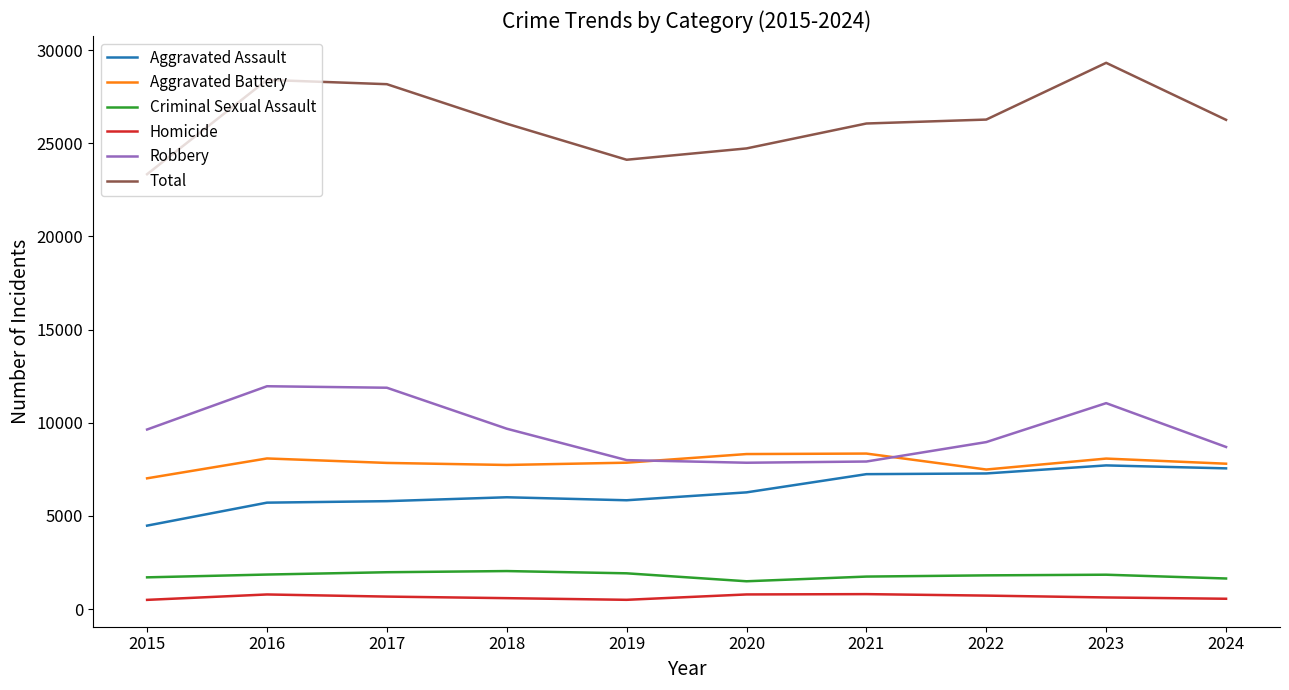

What value does the Total series have at 2022, to the nearest 50?

26250